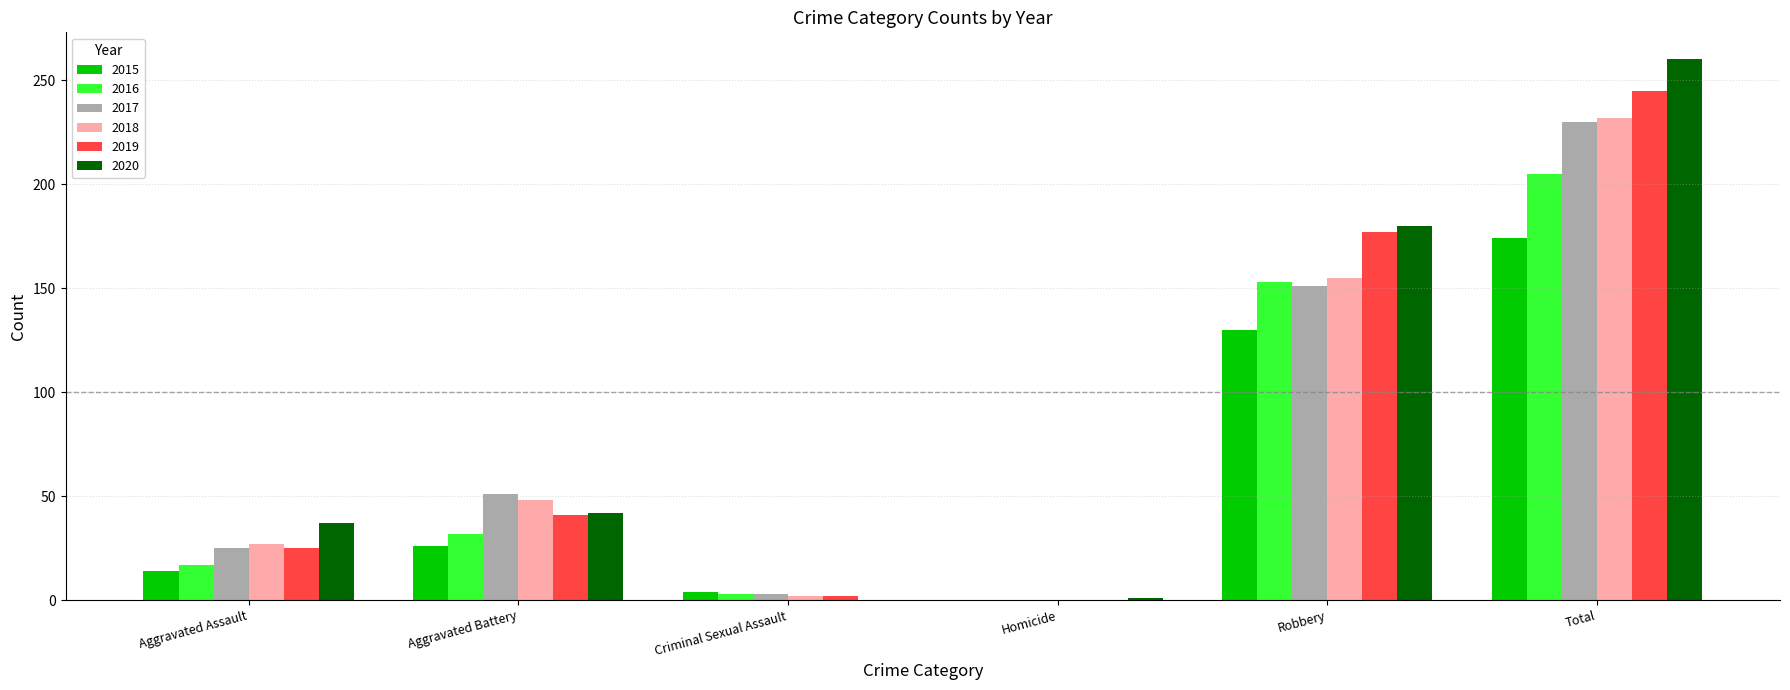

Which series has the largest range (max minus min)?

2020